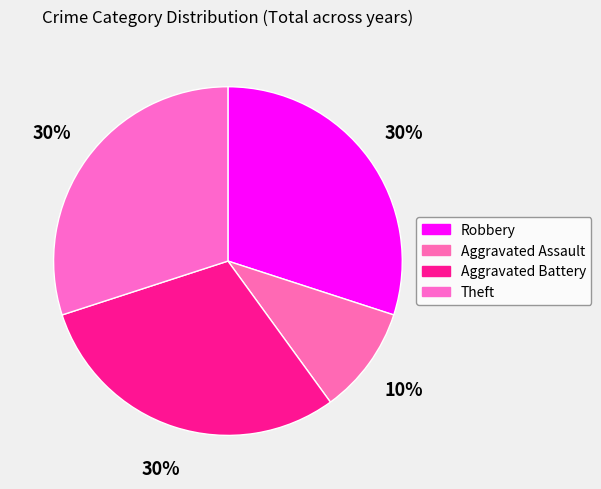

Is Aggravated Assault the majority of the pie?

No